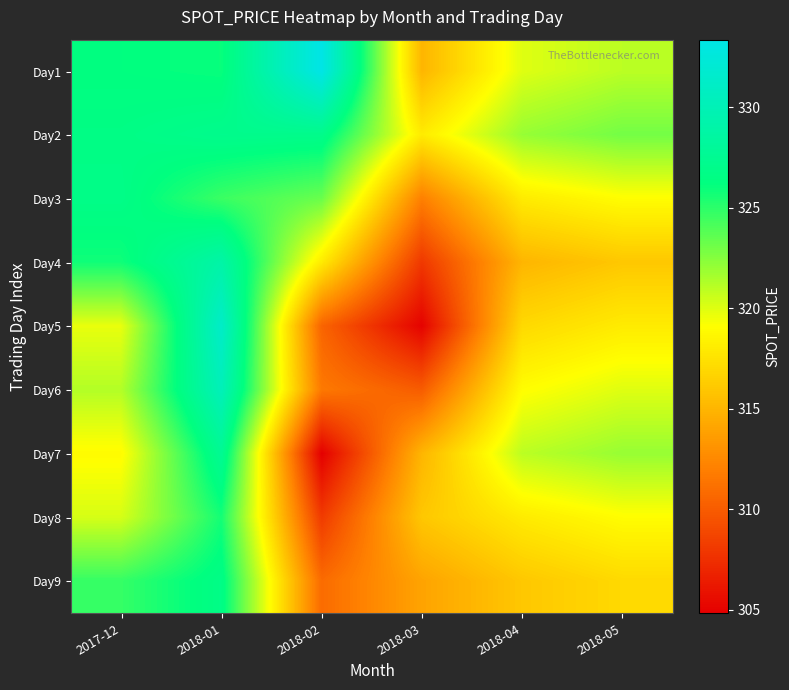

What is the spread (max minus min) of values at 2017-12?

7.9